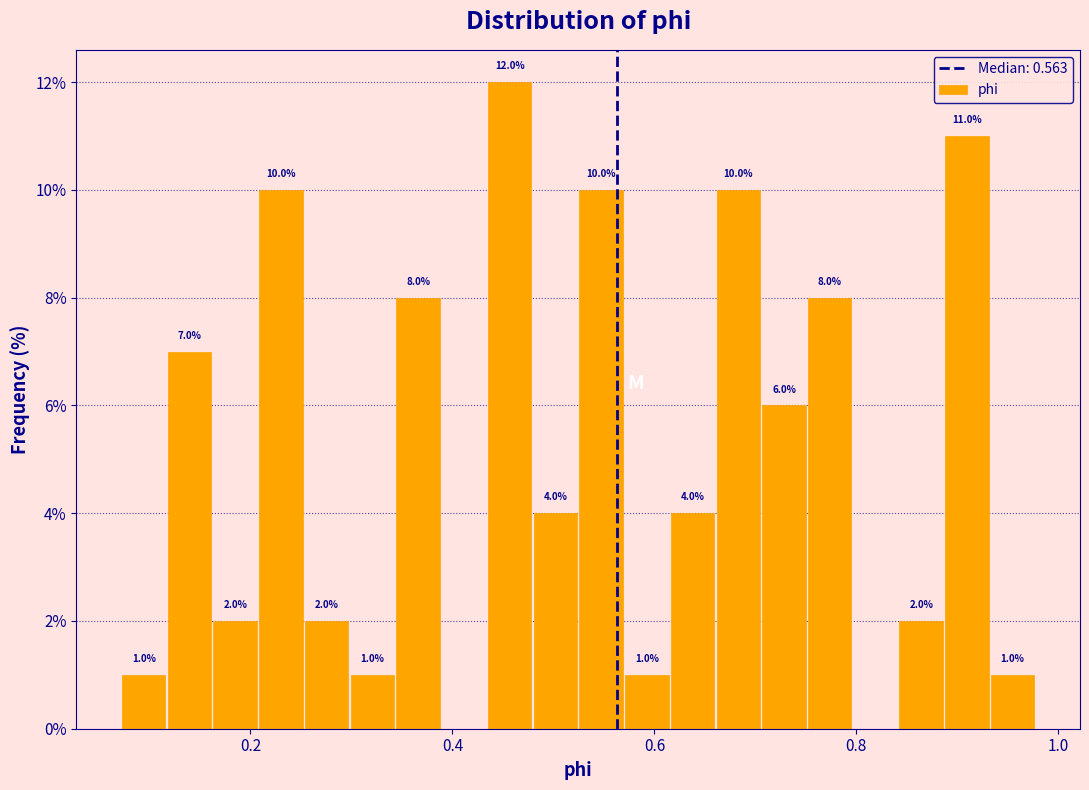

Read against the x-axis, roughly where is the centre of the tallest bar?

0.46